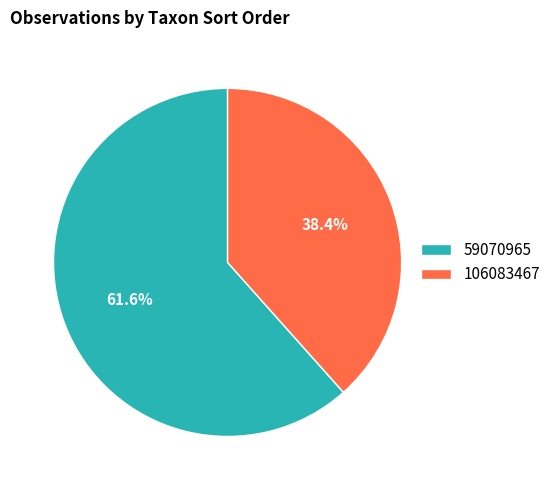

What percentage is the 106083467 slice, to the nearest percent?

38%